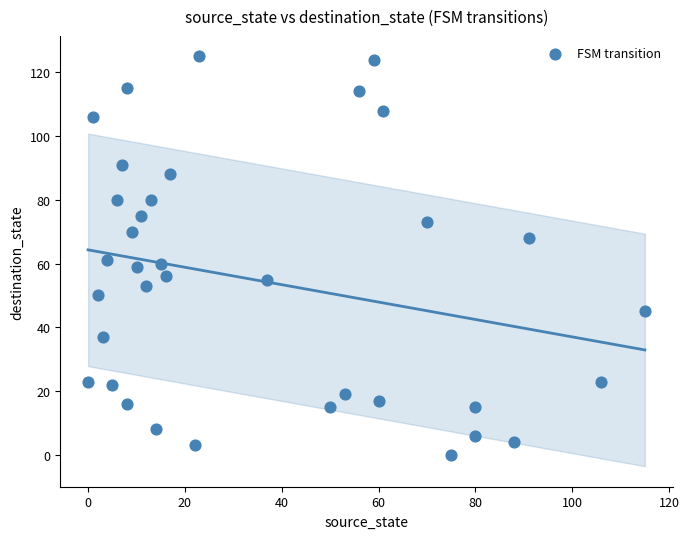

What is the range of Y values (max minus min)?

125